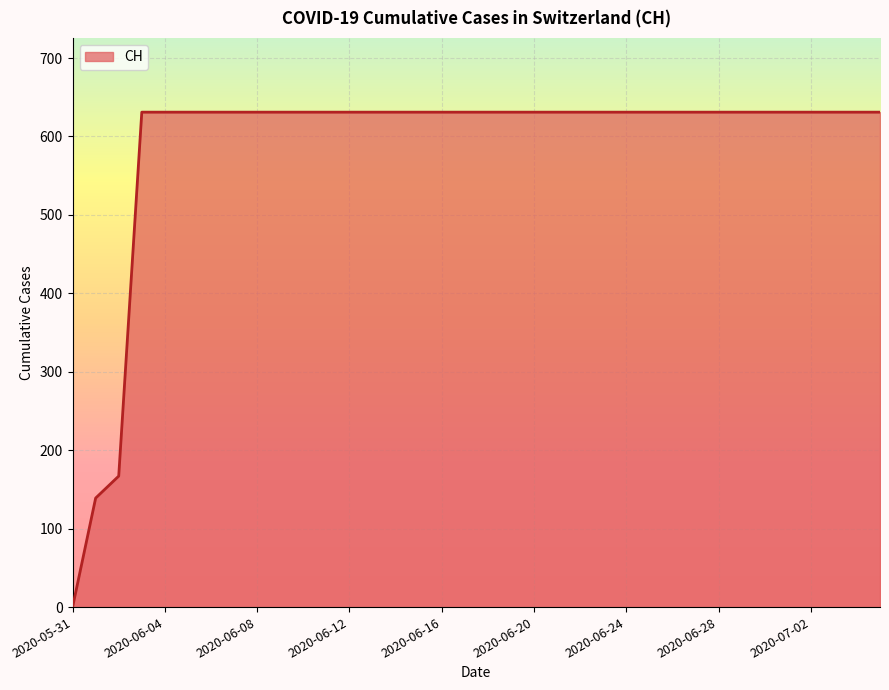

What is the greatest value displayed?

631